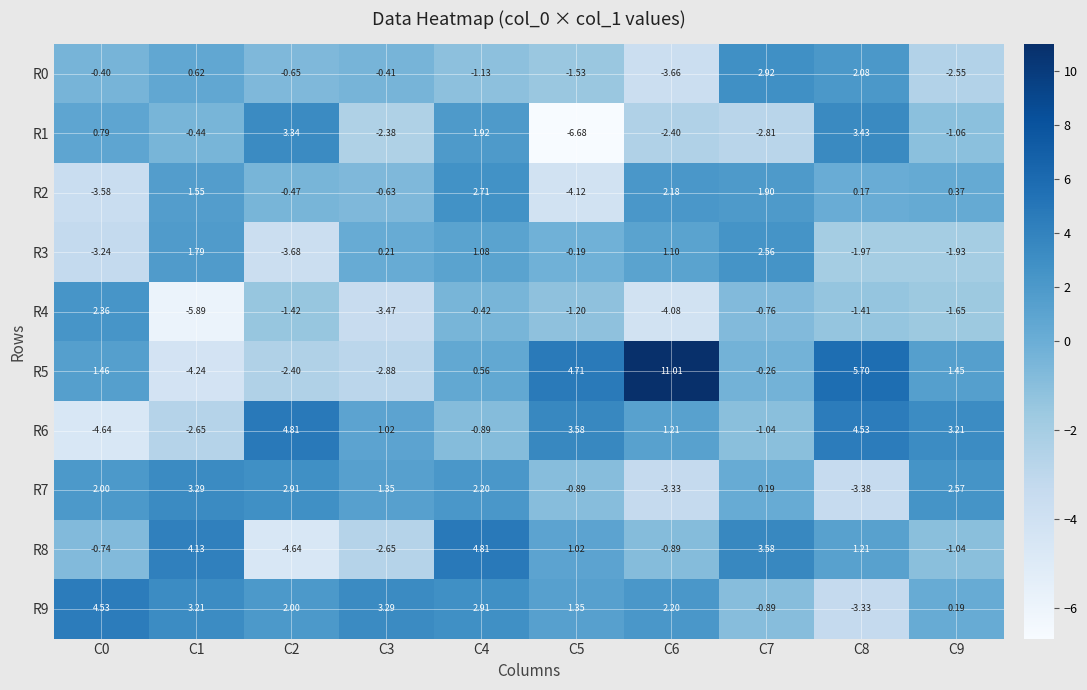

How many values in the R1 series are below 0?

6